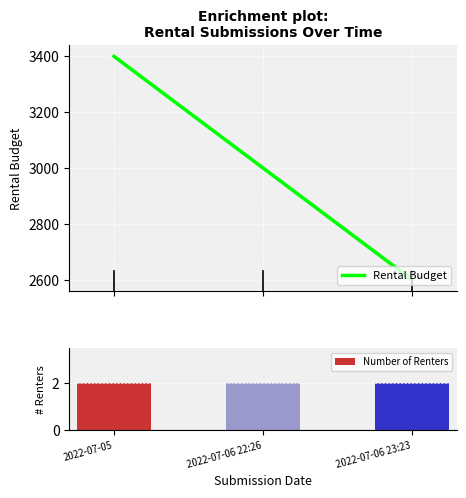

What is the value of the Rental Budget bar at the 1st from the left?

3400